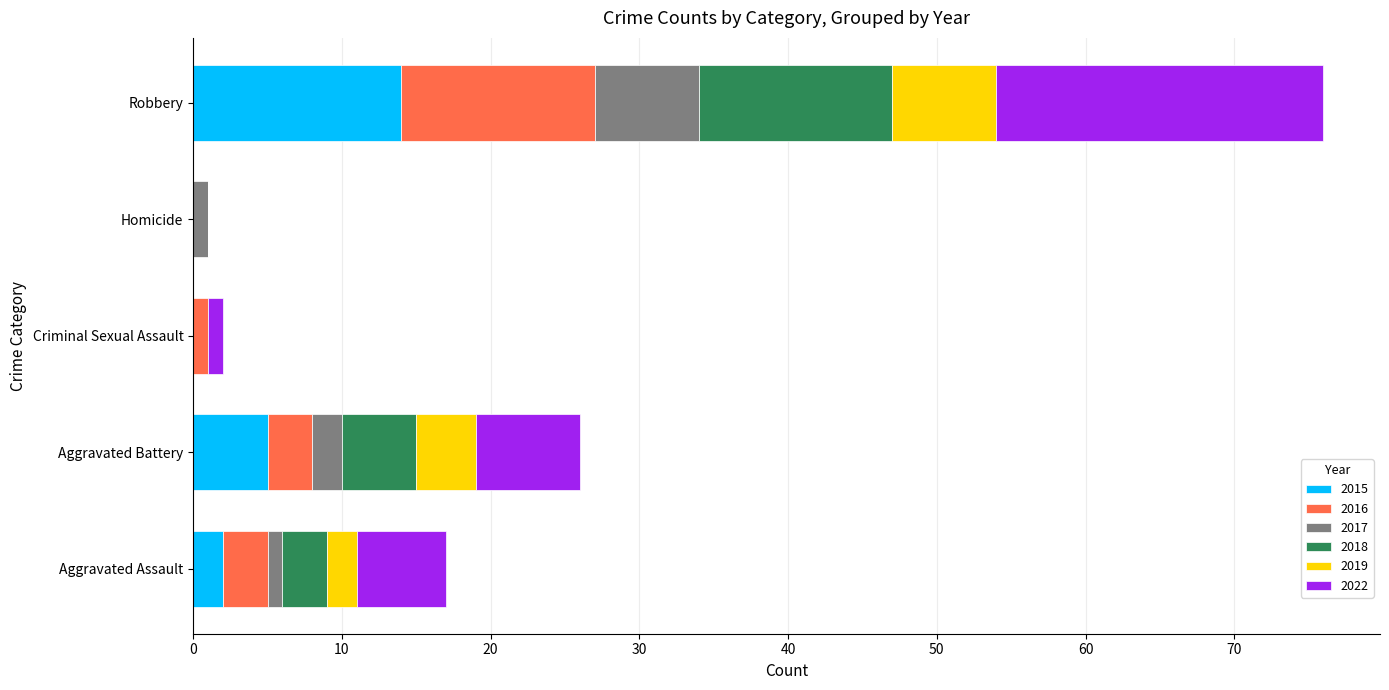

How many categories are shown in the chart?

5